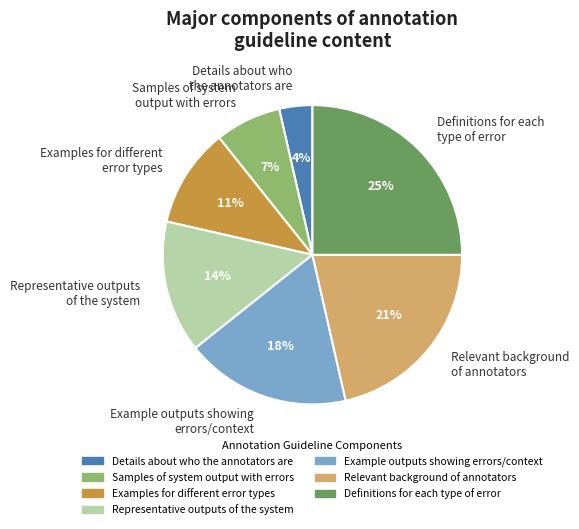

Is it true that Samples of system output with errors is 17% of the pie?

False